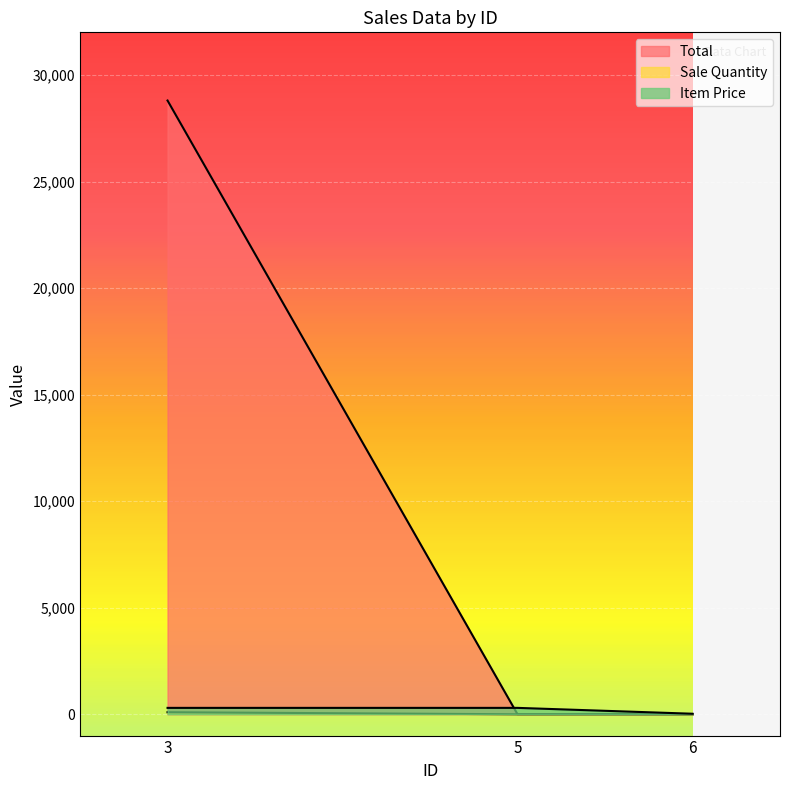

The Sale Quantity series shows 12812 at 5. True or false?

False